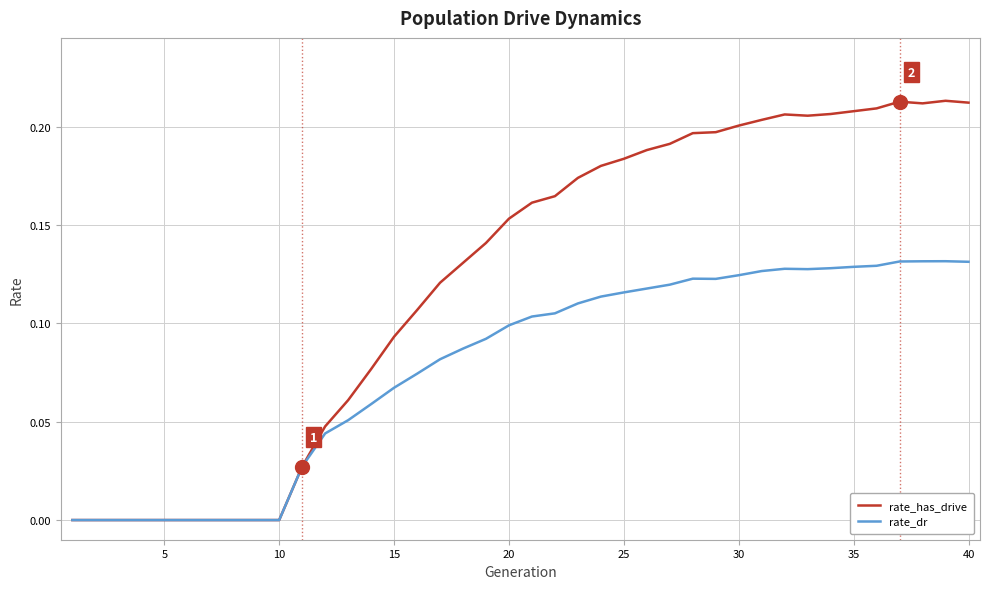

How many lines are shown in the chart?

2